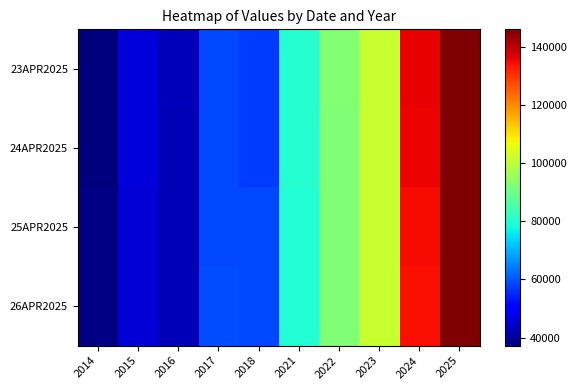

Which series changed the most between 2021 and 2023?

26APR2025